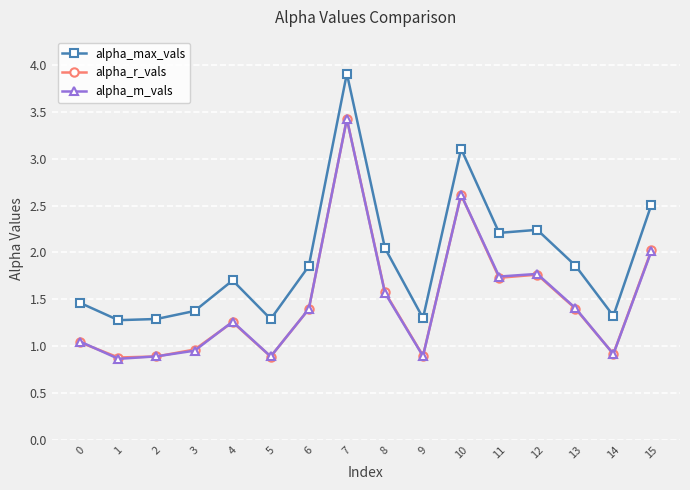

How many data points in alpha_m_vals are less than 1?

6